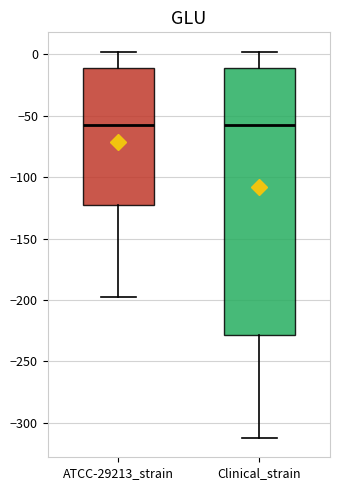

Where is the upper edge of the box for Clinical_strain on the y-axis? The values are not printed on the chart, so give them approximately, as read against the axis.

-10